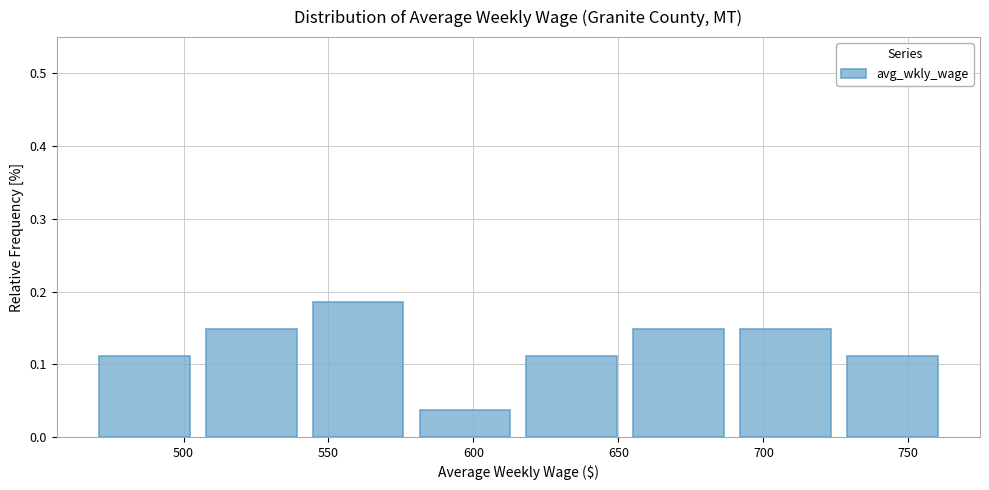

Reading left to right, transcribe this chart: for each bar, give the range it covers on the x-axis and its height. Neither the bar edges nor the heights are printed on the chart, so give them approximately, as read against the axes.

470 to 505: 0.11
505 to 540: 0.15
540 to 580: 0.19
580 to 615: 0.04
615 to 650: 0.11
650 to 690: 0.15
690 to 725: 0.15
725 to 765: 0.11